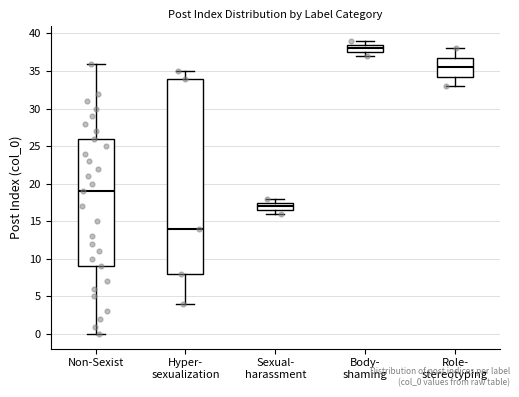

Which box is the tallest, from its lower edge to its upper edge?

Hyper- sexualization